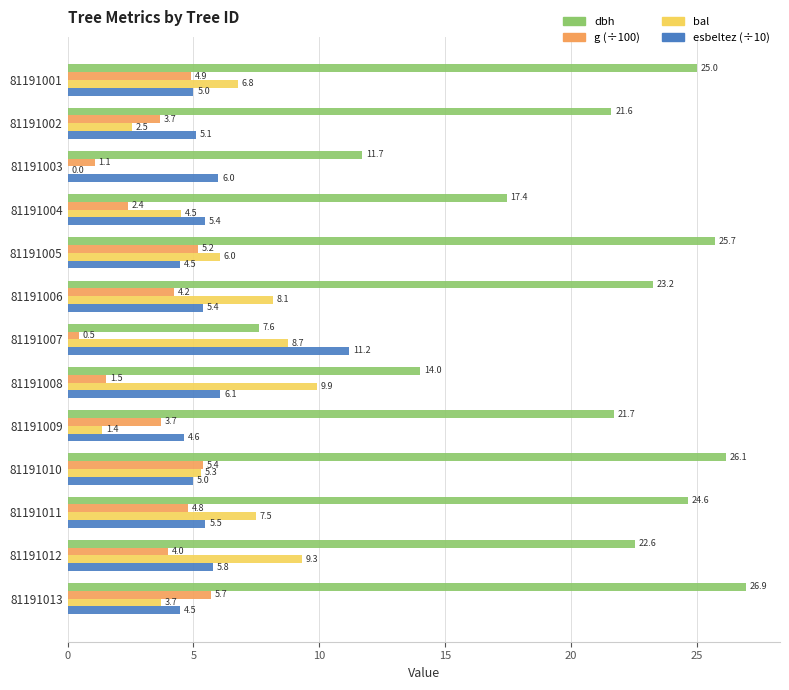

At which label is esbeltez (÷10) closest to 7?

81191008